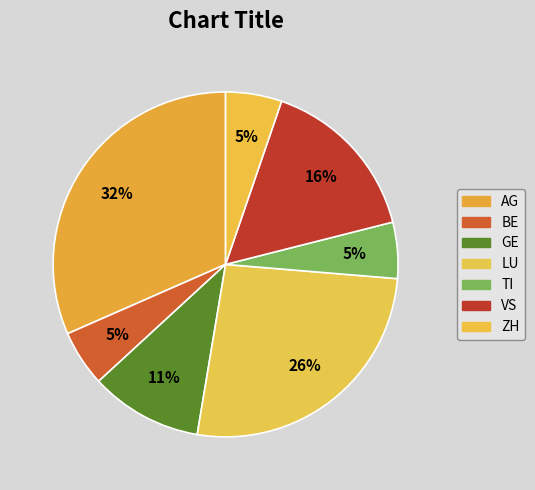

True or false: AG accounts for 32% of the total.

True